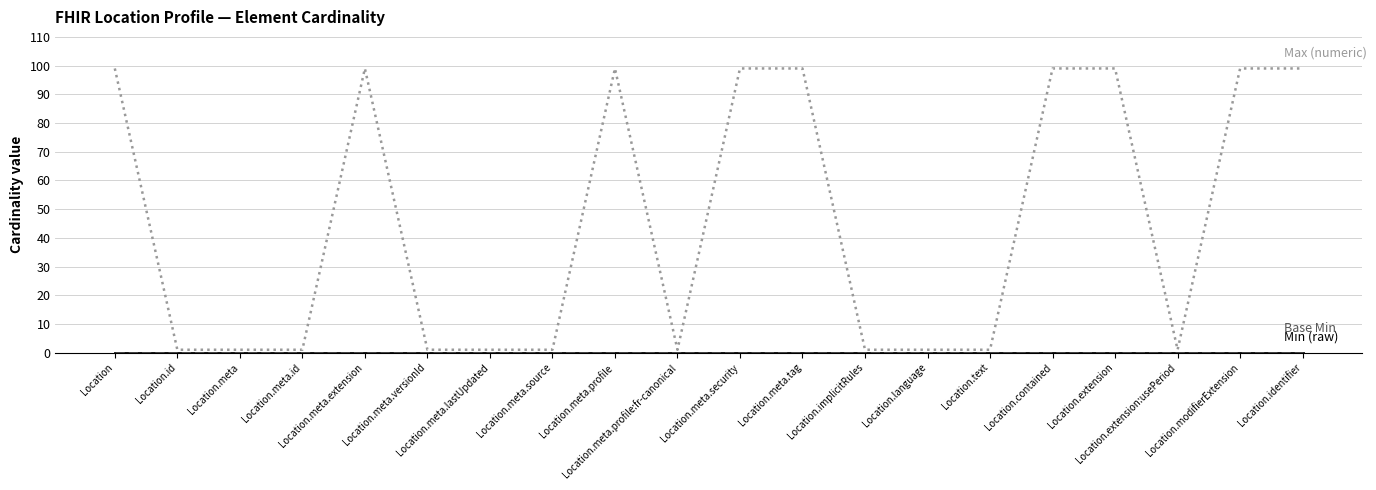

Is this an area chart (filled region under the line)?

No